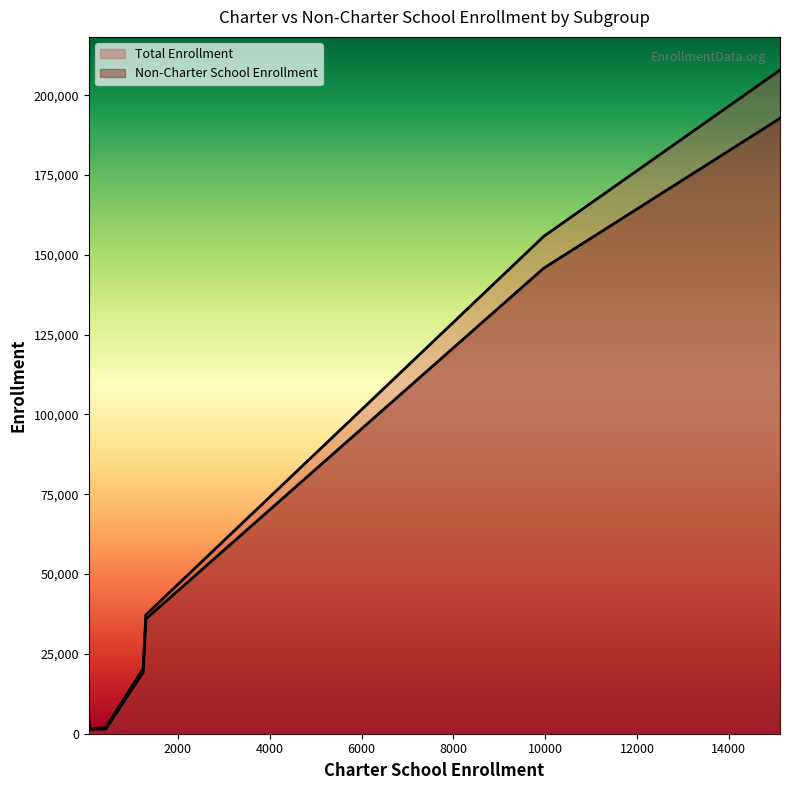

Which has a higher value, Students with Disabilities or All Students?

All Students